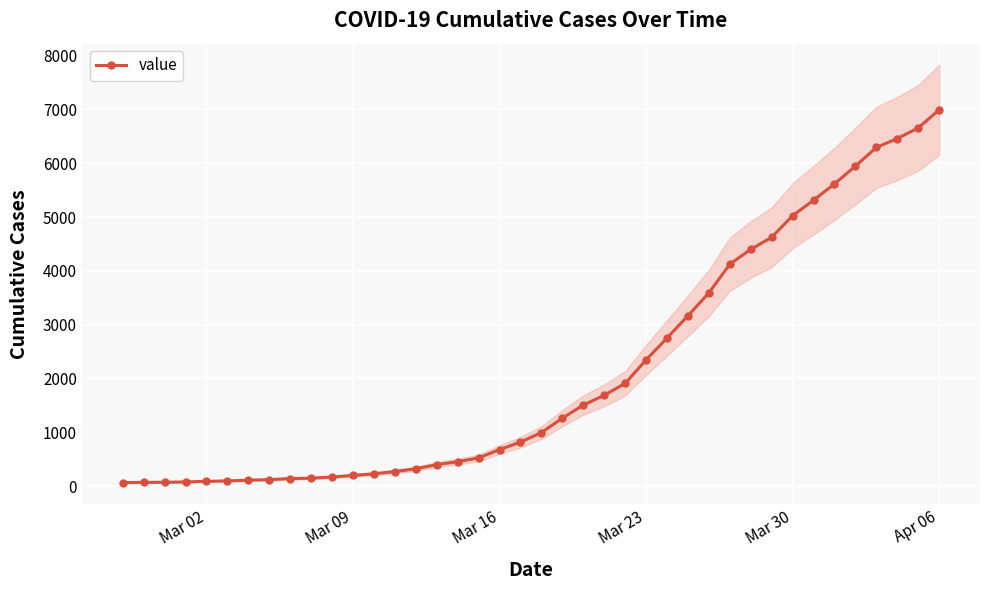

What is the maximum value for value?

6995